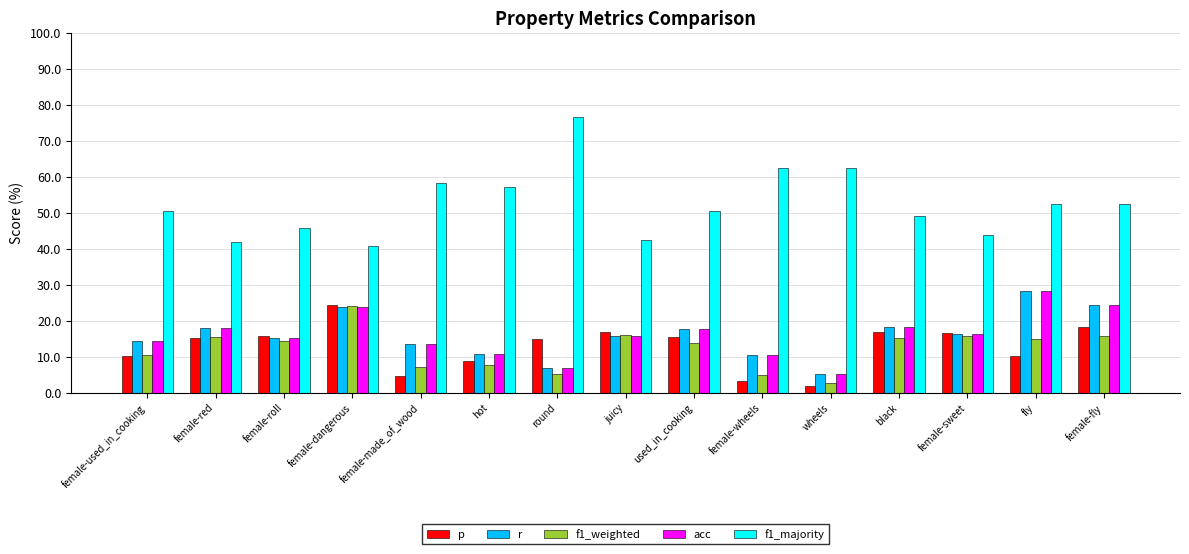

How many categories are shown in the chart?

15